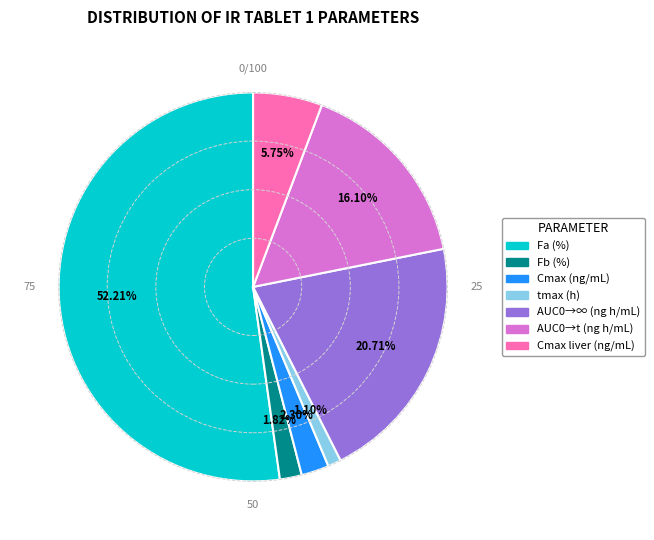

What is the ratio of the value at Cmax liver (ng/mL) to the value at Fb (%)?

3.2